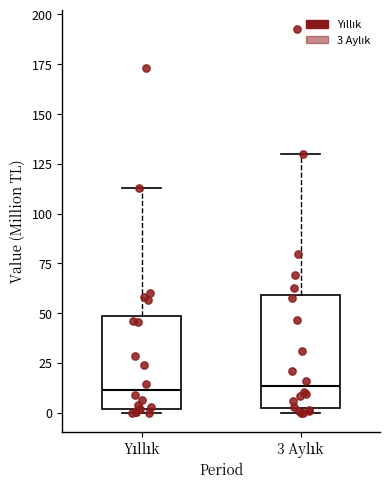

Comparing the boxes themselves (not the whiskers), which one is the tallest?

3 Aylık